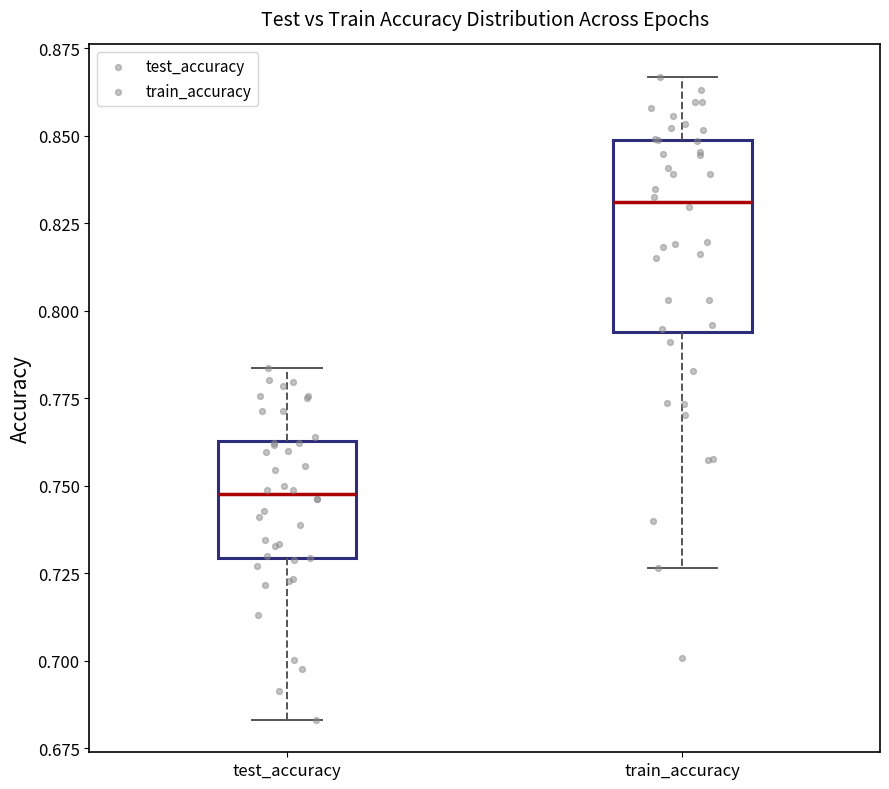

Reading left to right, transcribe this box plot: for each box, give where its median line is, the range the box spans, and where its two whiskers end, as read against the y-axis. The values are not printed on the chart, so give them approximately, as read against the axis.

test_accuracy: median 0.745, box 0.730 to 0.765, whiskers 0.685 to 0.785
train_accuracy: median 0.830, box 0.795 to 0.850, whiskers 0.725 to 0.865